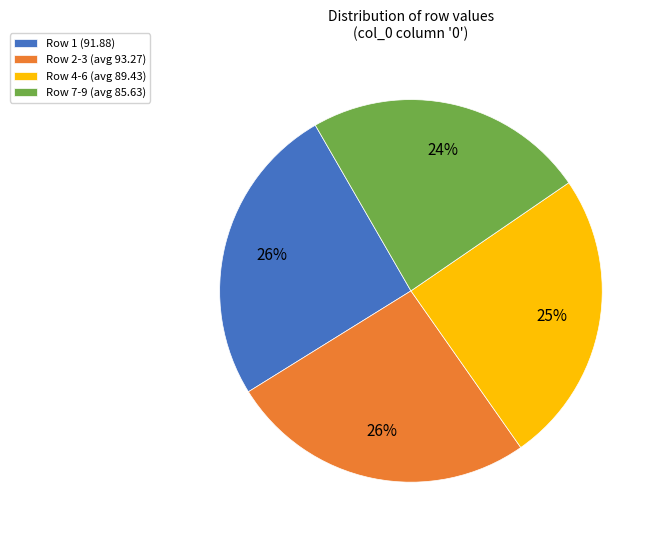

Approximately how many times larger is the value at Row 2-3 (avg 93.27) compared to Row 7-9 (avg 85.63)?

1.1